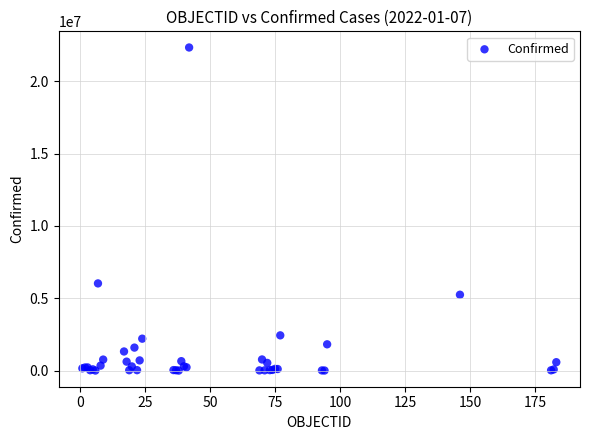

What Y value in the scatter plot is closest to 11165461?

6025303